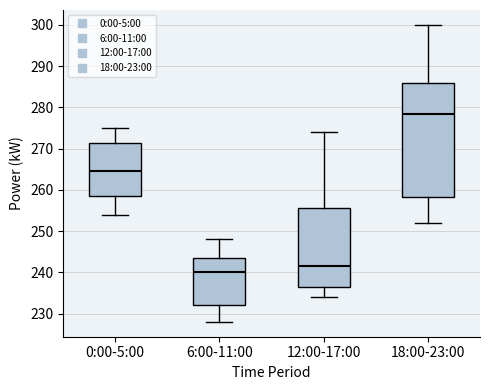

Where is the upper edge of the box for 12:00-17:00 on the y-axis? The values are not printed on the chart, so give them approximately, as read against the axis.

256